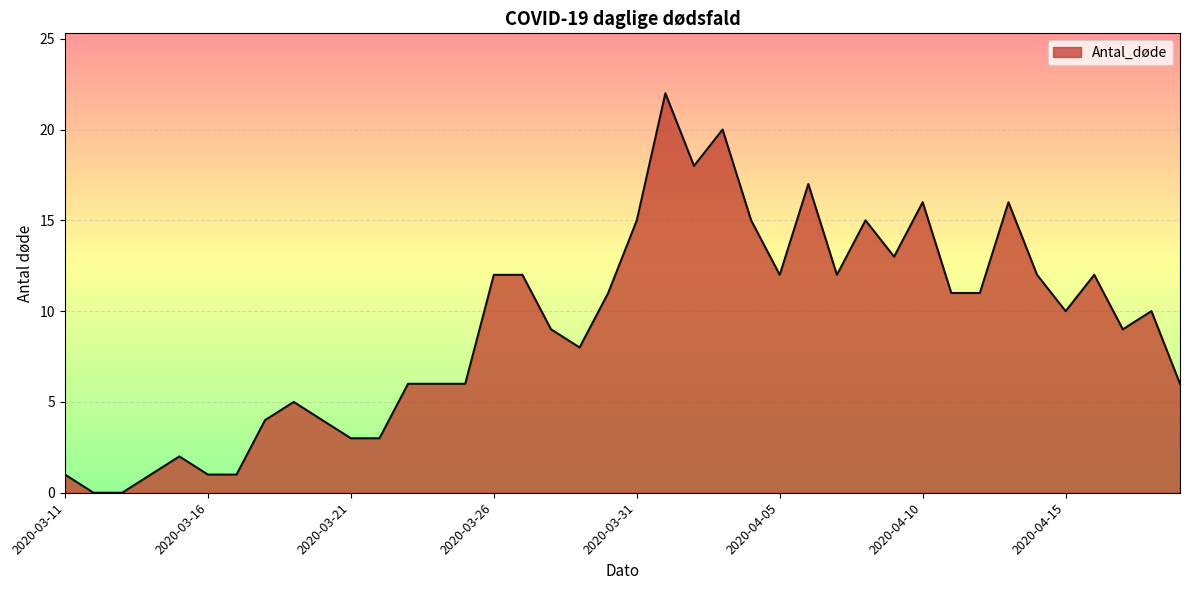

How many lines are shown in the chart?

1